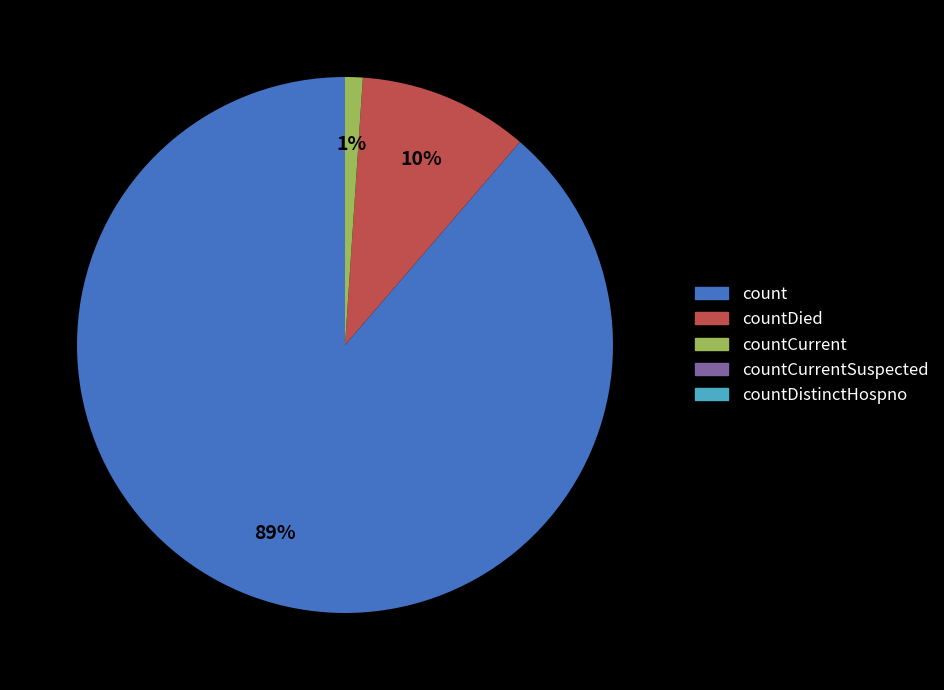

Is there a majority slice in this chart?

Yes